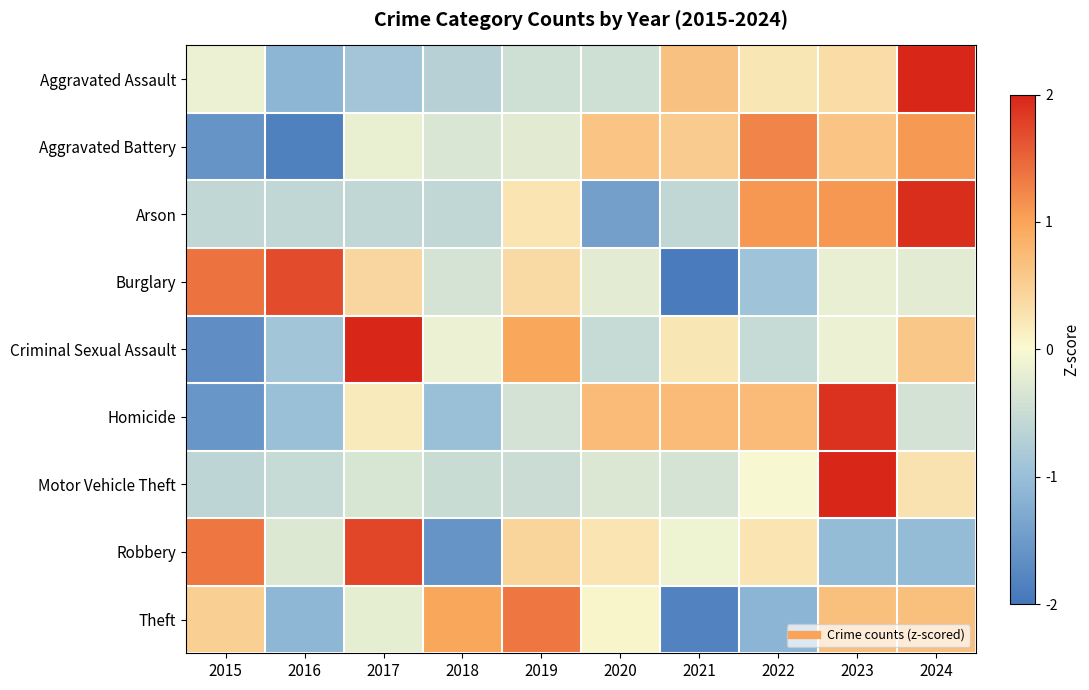

Rank the series at 2016 from lowest to highest value.

Aggravated Battery, Aggravated Assault, Theft, Homicide, Criminal Sexual Assault, Arson, Motor Vehicle Theft, Robbery, Burglary